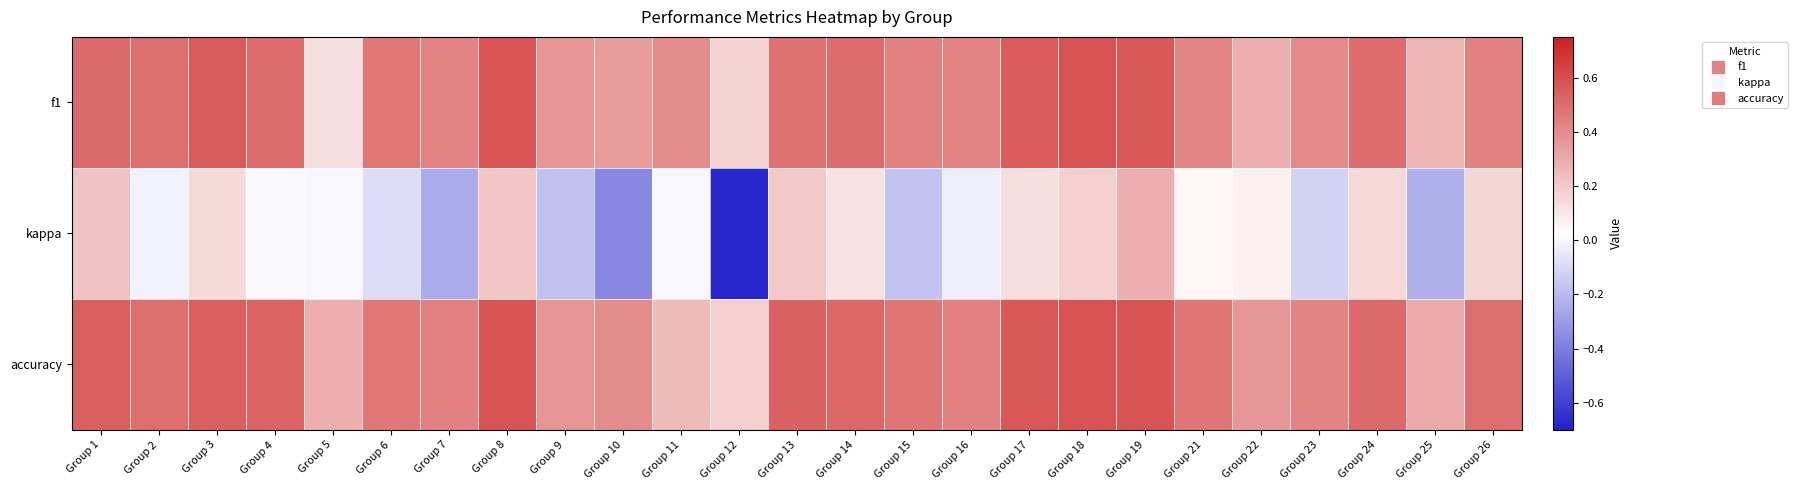

Reading left to right, transcribe all the data shown in this chart.

f1: Group 1=0.5	Group 2=0.5	Group 3=0.6	Group 4=0.5	Group 5=0.1	Group 6=0.5	Group 7=0.4	Group 8=0.6	Group 9=0.4	Group 10=0.3	Group 11=0.4	Group 12=0.2	Group 13=0.5	Group 14=0.5	Group 15=0.4	Group 16=0.4	Group 17=0.6	Group 18=0.6	Group 19=0.6	Group 21=0.4	Group 22=0.3	Group 23=0.4	Group 24=0.5	Group 25=0.3	Group 26=0.4
kappa: Group 1=0.2	Group 2=-0.0	Group 3=0.1	Group 4=0.0	Group 5=0.0	Group 6=-0.1	Group 7=-0.2	Group 8=0.2	Group 9=-0.2	Group 10=-0.4	Group 11=0.0	Group 12=-0.7	Group 13=0.2	Group 14=0.1	Group 15=-0.2	Group 16=-0.0	Group 17=0.1	Group 18=0.2	Group 19=0.3	Group 21=0.0	Group 22=0.1	Group 23=-0.1	Group 24=0.2	Group 25=-0.2	Group 26=0.2
accuracy: Group 1=0.5	Group 2=0.5	Group 3=0.5	Group 4=0.5	Group 5=0.3	Group 6=0.5	Group 7=0.4	Group 8=0.6	Group 9=0.4	Group 10=0.4	Group 11=0.2	Group 12=0.2	Group 13=0.5	Group 14=0.5	Group 15=0.5	Group 16=0.4	Group 17=0.6	Group 18=0.6	Group 19=0.6	Group 21=0.5	Group 22=0.4	Group 23=0.4	Group 24=0.5	Group 25=0.3	Group 26=0.5